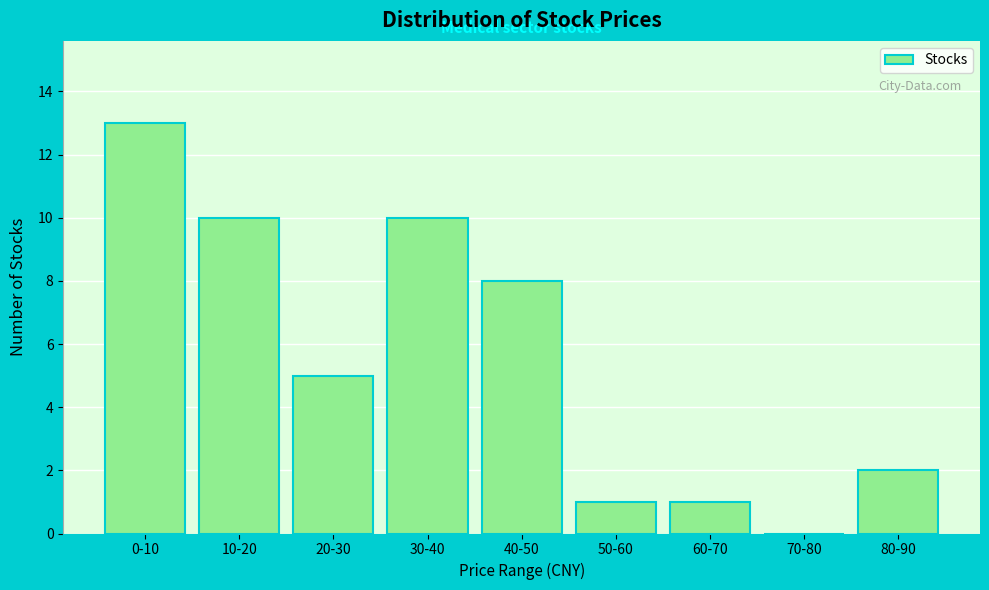

Reading left to right, transcribe all the data shown in this chart.

0-10=13	10-20=10	20-30=5	30-40=10	40-50=8	50-60=1	60-70=1	70-80=0	80-90=2